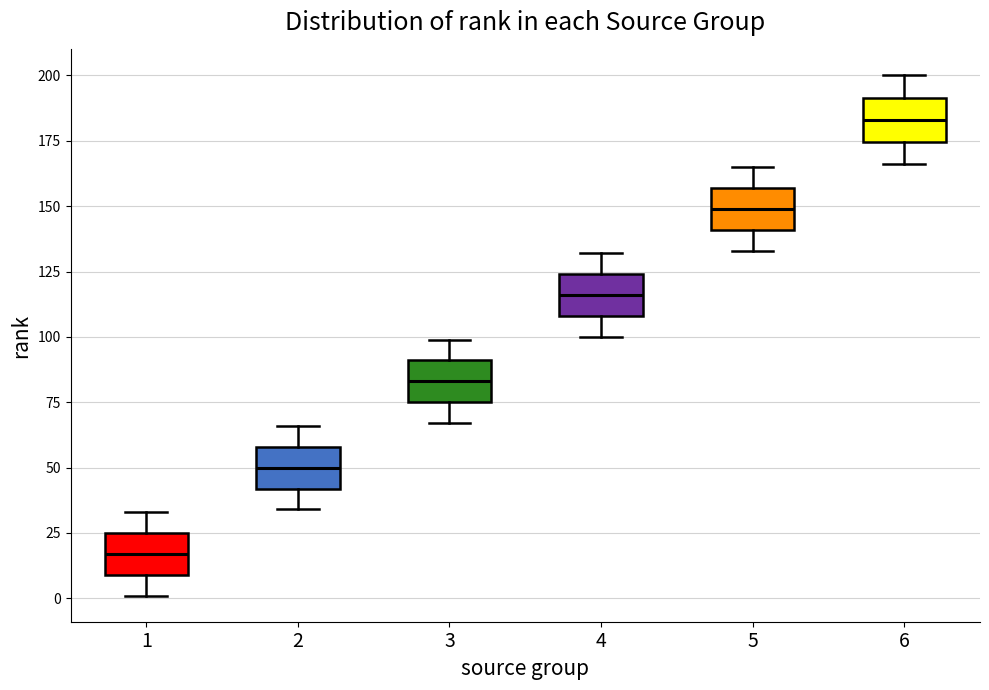

Reading left to right, read every box against the y-axis: the position of its median line, the range the box covers, and the ends of its whiskers. The values are not printed on the chart, so give them approximately, as read against the axis.

1: median 15, box 10 to 25, whiskers 0 to 35
2: median 50, box 40 to 60, whiskers 35 to 65
3: median 85, box 75 to 90, whiskers 65 to 100
4: median 115, box 110 to 125, whiskers 100 to 130
5: median 150, box 140 to 155, whiskers 135 to 165
6: median 185, box 175 to 190, whiskers 165 to 200